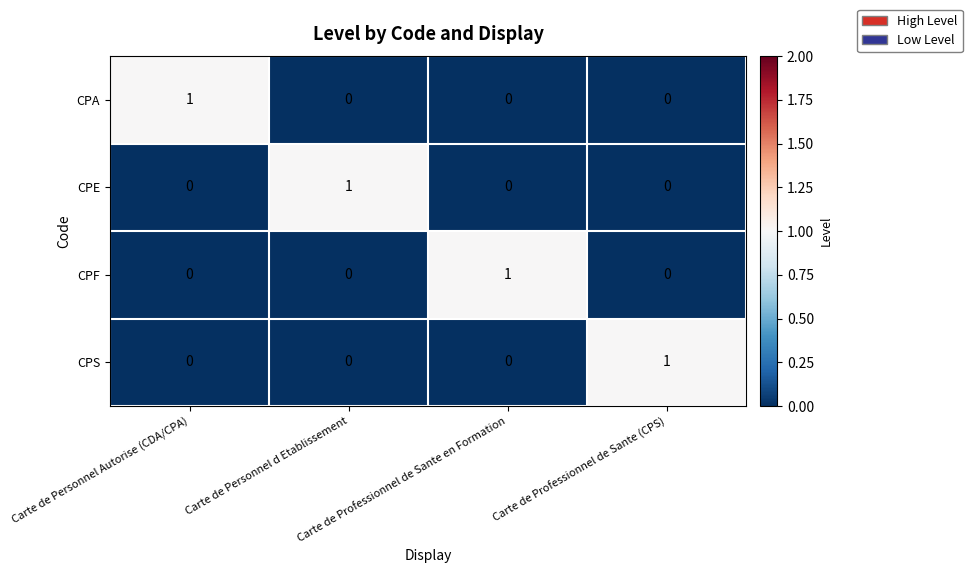

At how many categories does at least one series exceed 0?

4